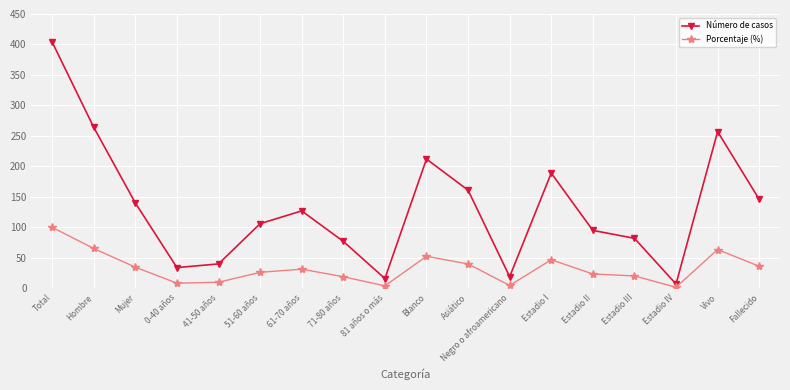

Which series changed the most between 71-80 años and Asiático?

Número de casos